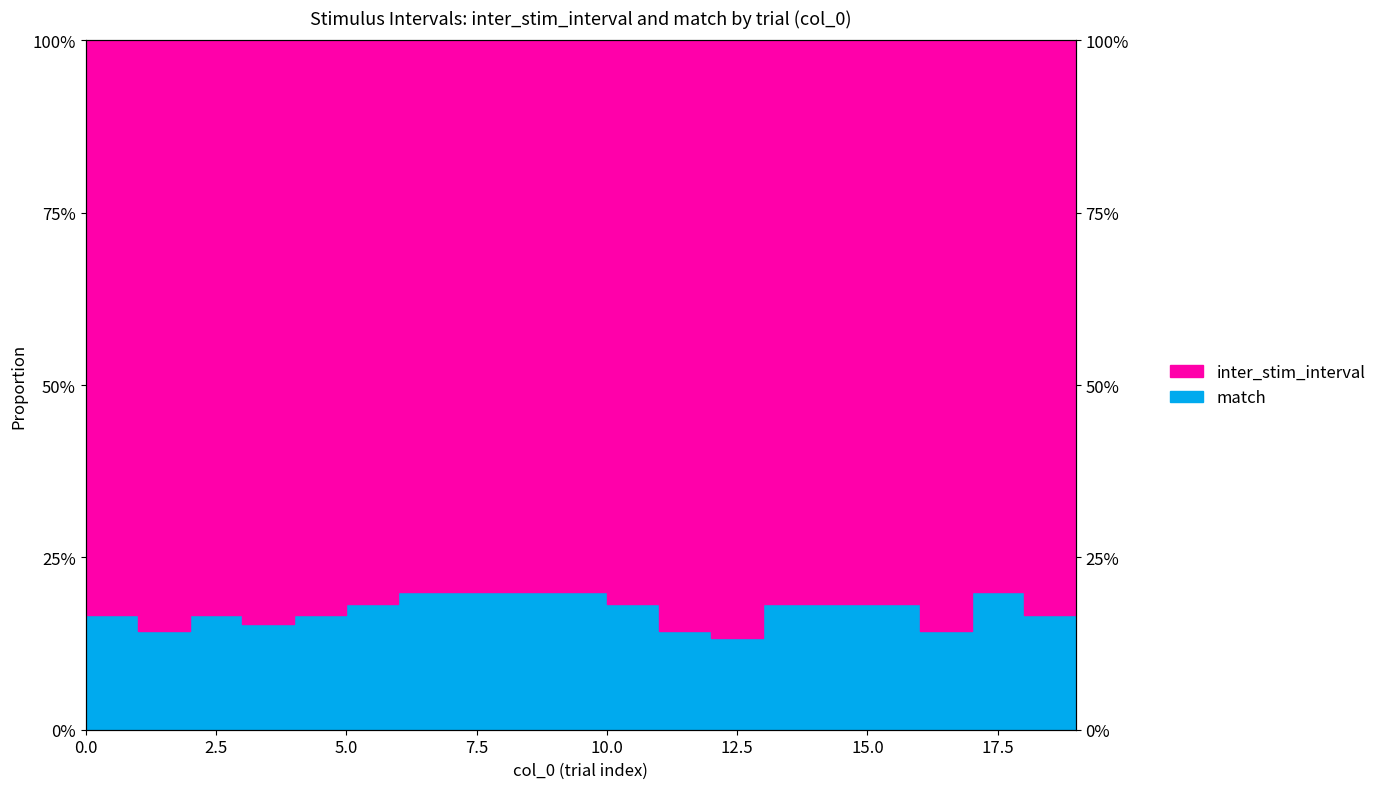

Which category has the highest value across all series?

6